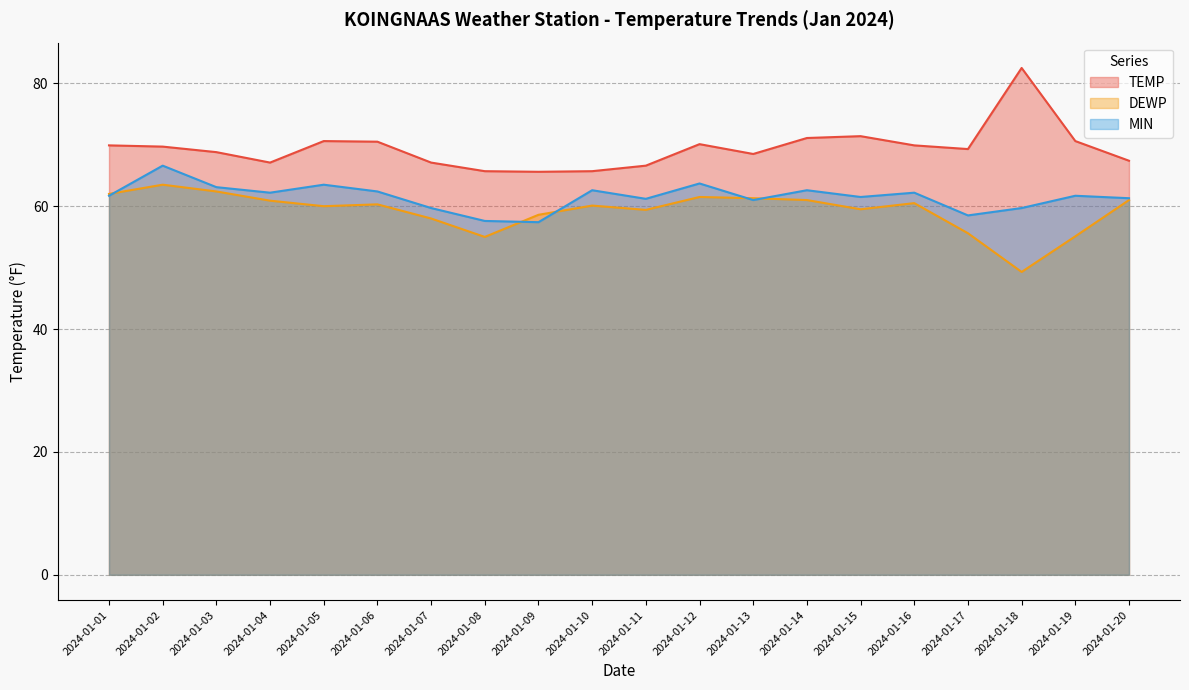

What is the difference between the maximum and second lowest values in the DEWP series?

8.5